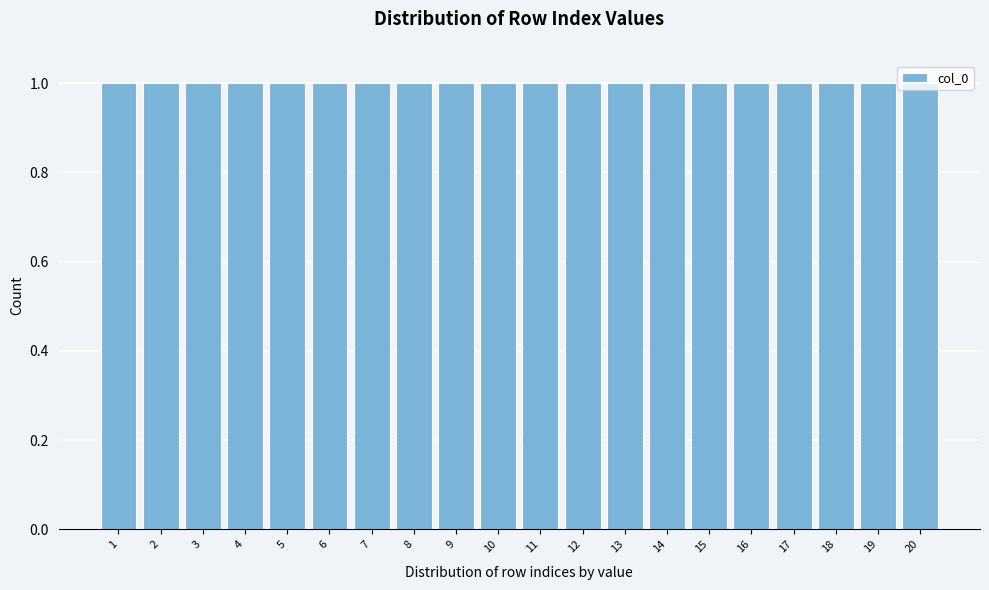

Reading left to right, list every bar in this chart as the range it spans on the x-axis followed by its height. The values are not printed on the chart, so give them approximately, as read against the axis.

0.5 to 1.5: 1
1.5 to 2.5: 1
2.5 to 3.5: 1
3.5 to 4.5: 1
4.5 to 5.5: 1
5.5 to 6.5: 1
6.5 to 7.5: 1
7.5 to 8.5: 1
8.5 to 9.5: 1
9.5 to 10.5: 1
10.5 to 11.5: 1
11.5 to 12.5: 1
12.5 to 13.5: 1
13.5 to 14.5: 1
14.5 to 15.5: 1
15.5 to 16.5: 1
16.5 to 17.5: 1
17.5 to 18.5: 1
18.5 to 19.5: 1
19.5 to 20.5: 1